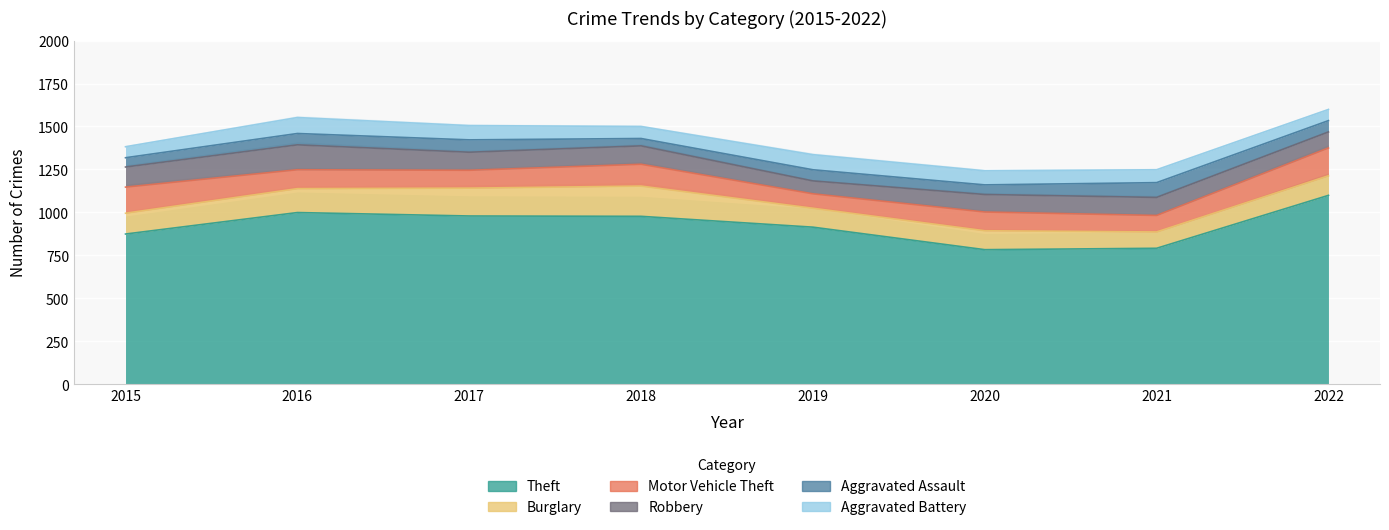

Read the Burglary value at 2021.

95